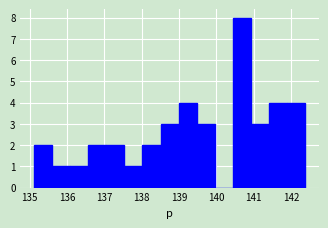

Which range on the x-axis has the tallest bar?

140.4 to 140.9